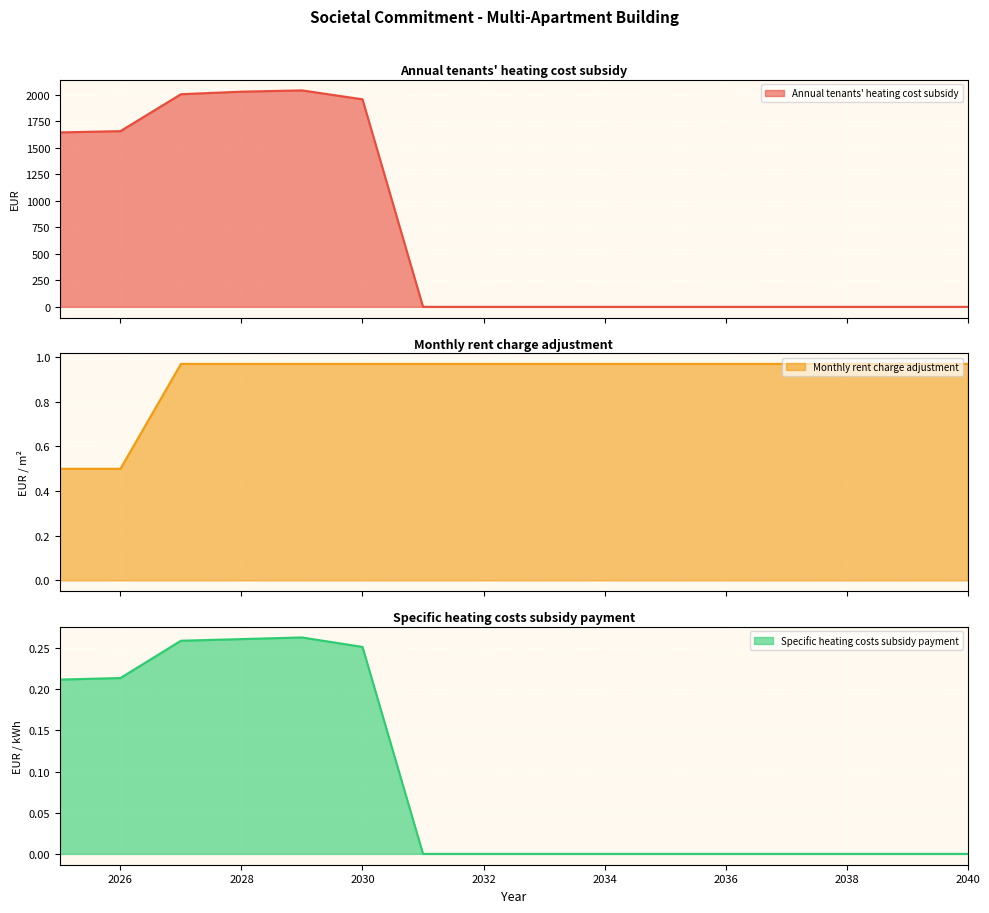

What is the average value of the Monthly rent charge adjustment series?

0.9